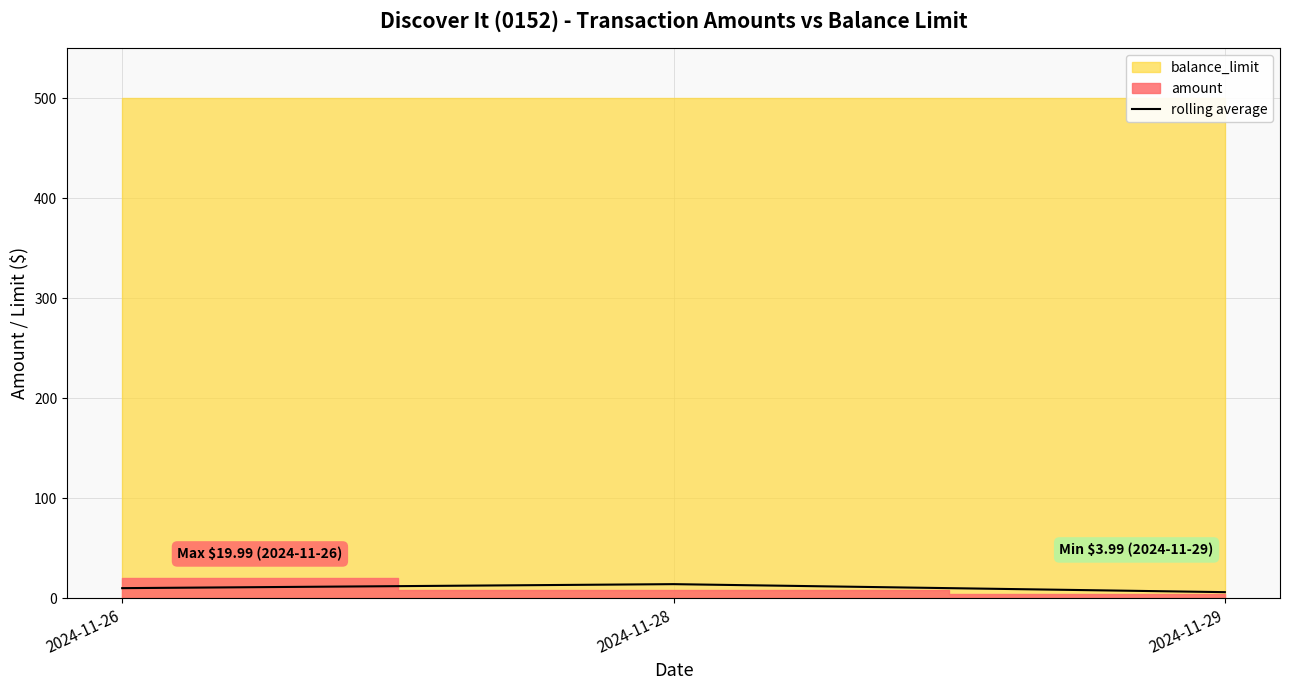

Count the values in the range 5 to 13.

2